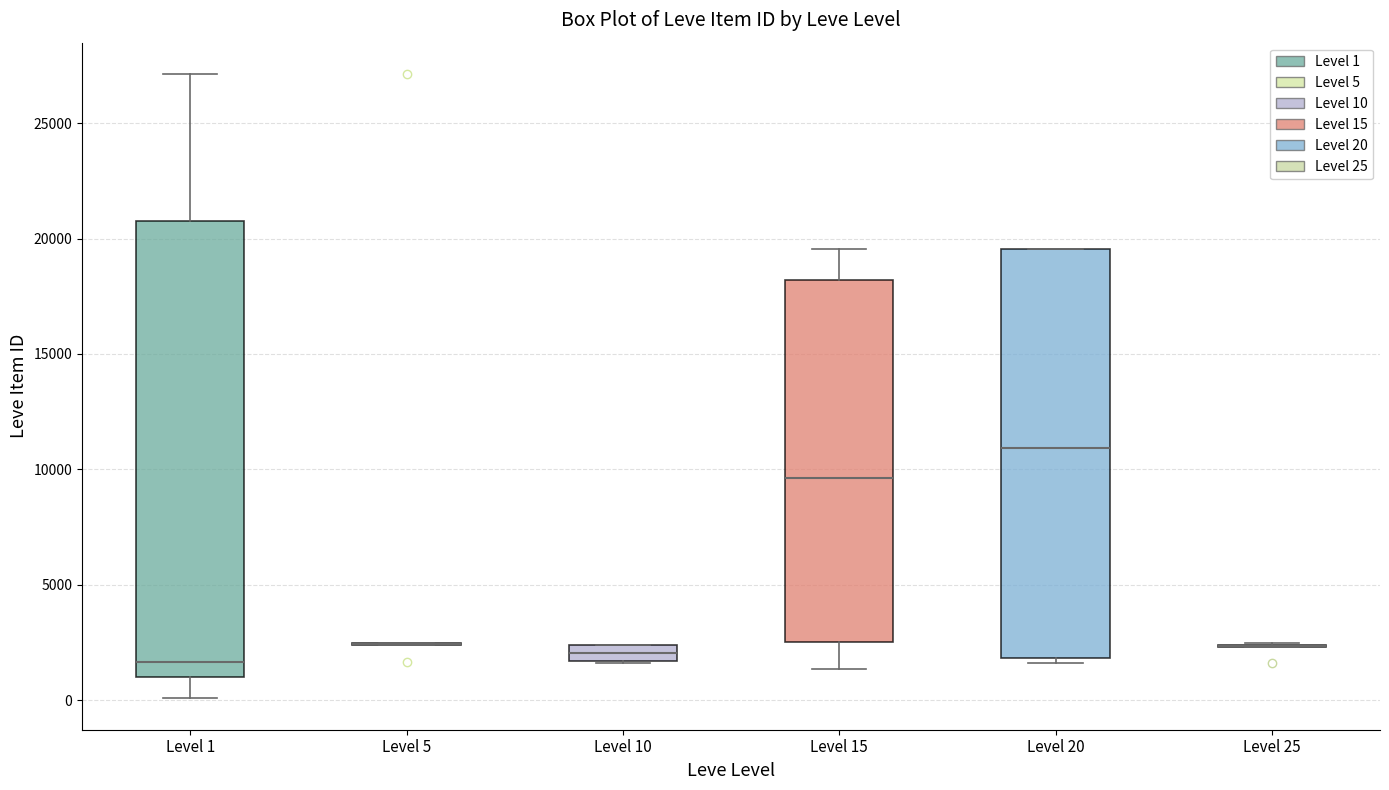

Which box is the tallest, from its lower edge to its upper edge?

Level 1